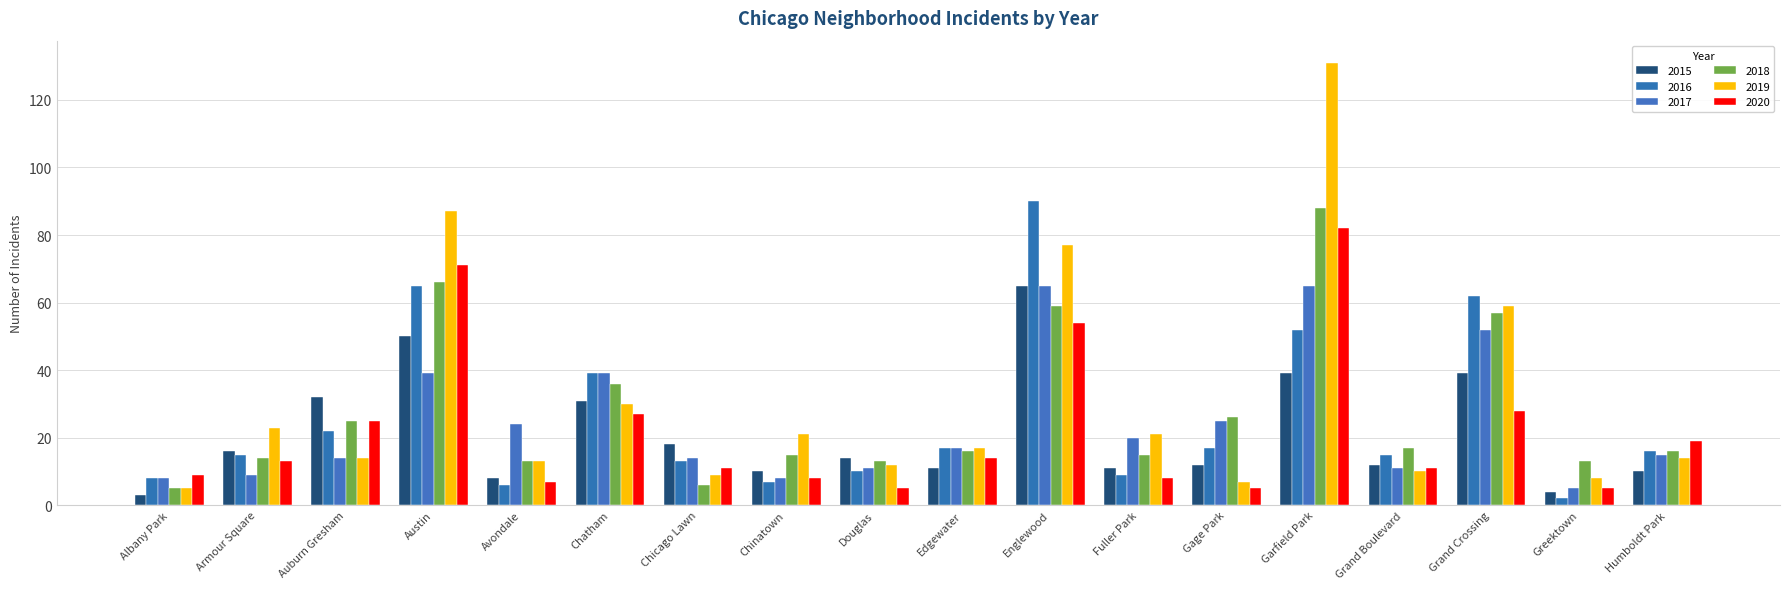

What is the difference between the maximum and second lowest values in the 2015 series?

61